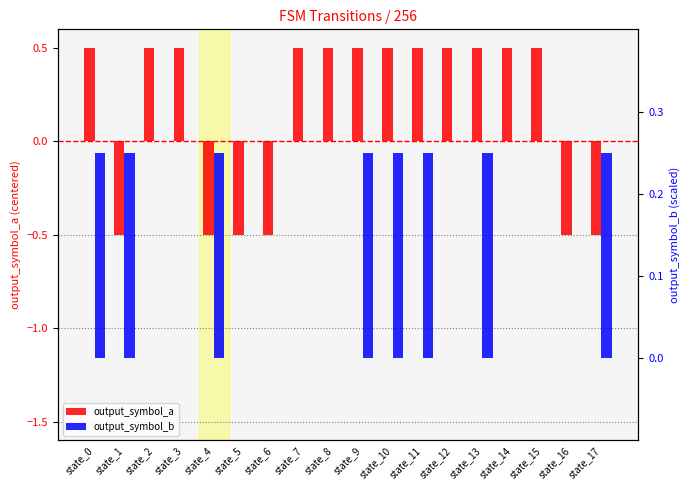

What is the difference between the maximum and second lowest values in the output_symbol_b series?

0.2